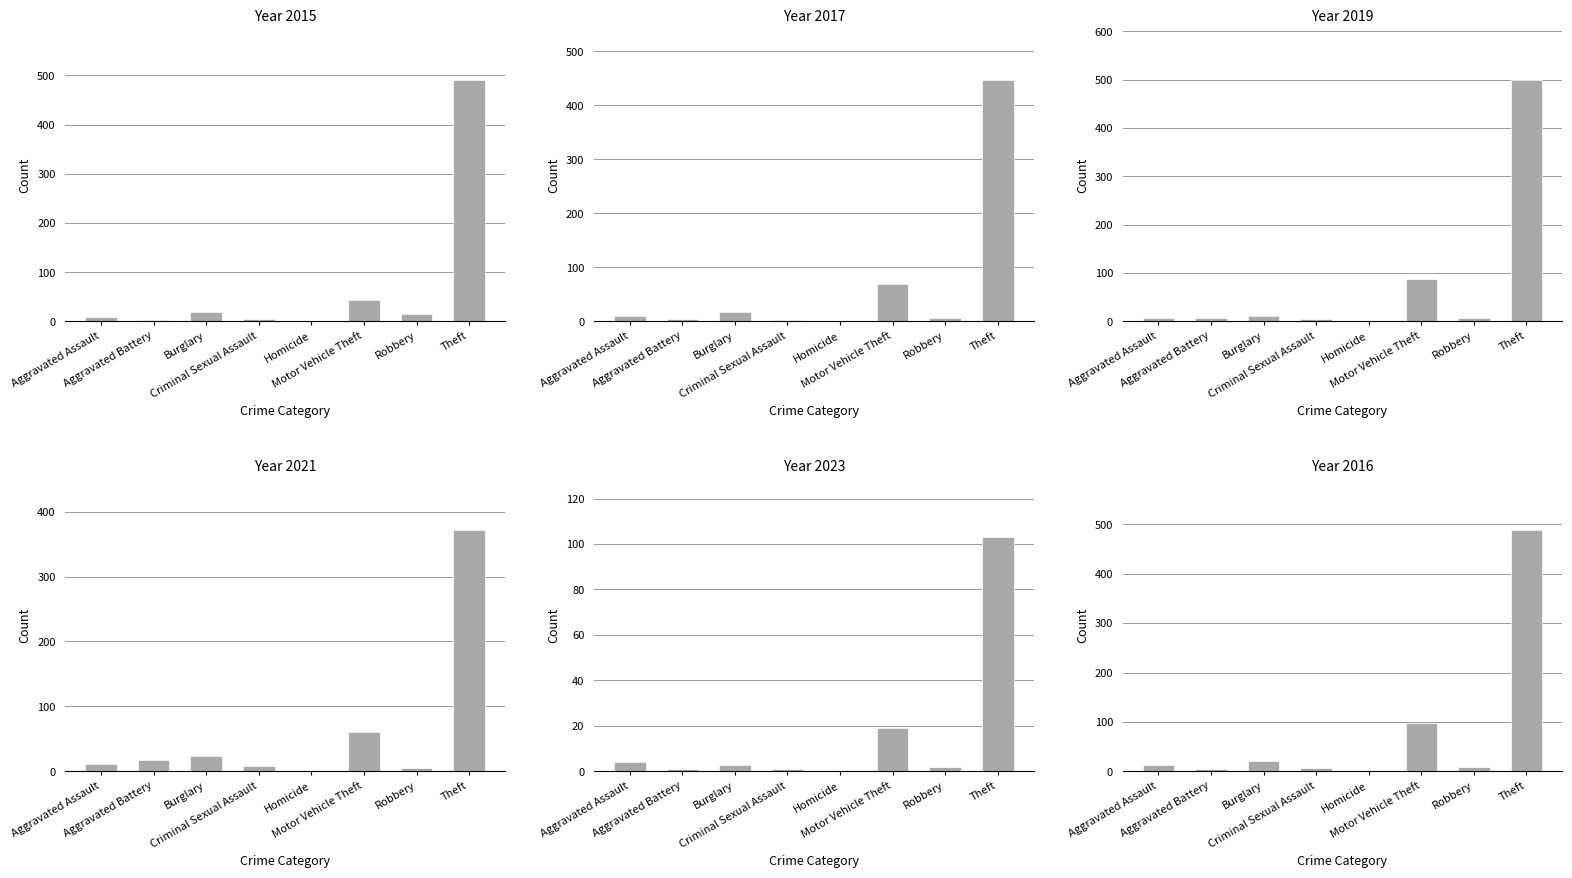

Which series has the largest total across all categories?

2016